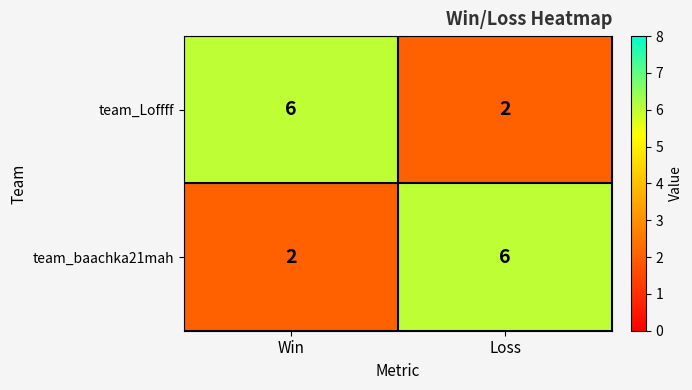

The value of team_baachka21mah at Loss is 6. True or false?

True